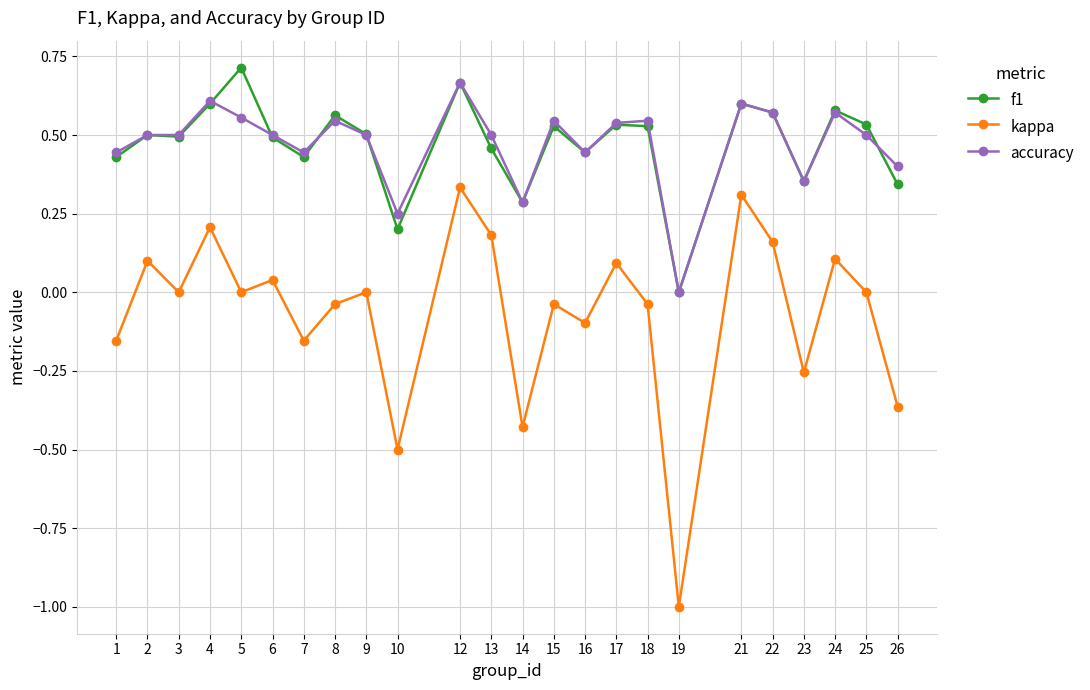

At which label does accuracy reach its minimum?

19